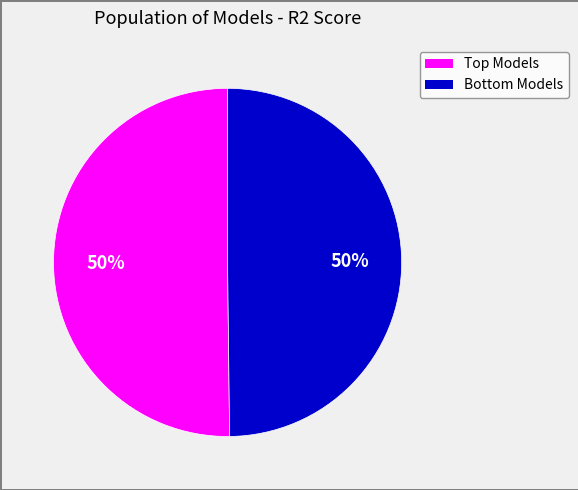

To the nearest percent, what is the average slice percentage?

50%